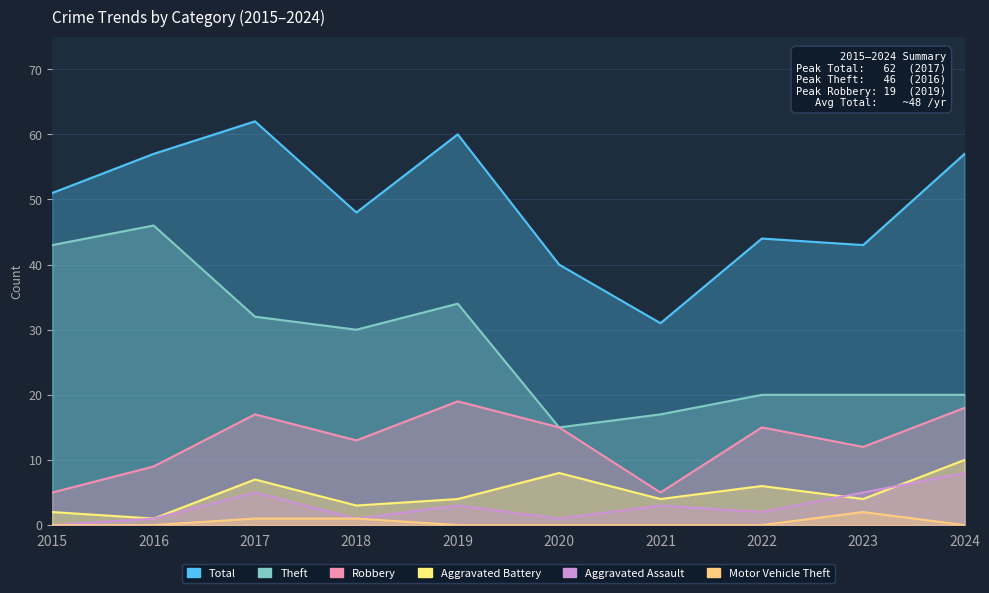

At how many categories does at least one series exceed 28?

10